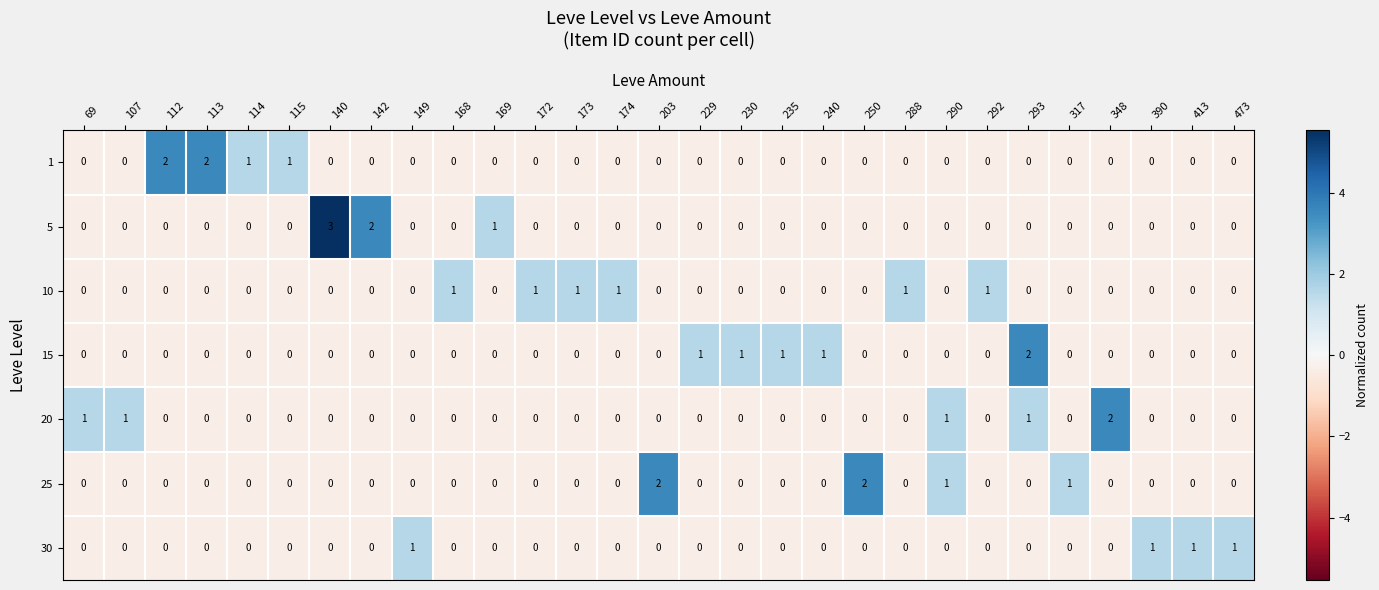

Count the number of categories in the chart.

29